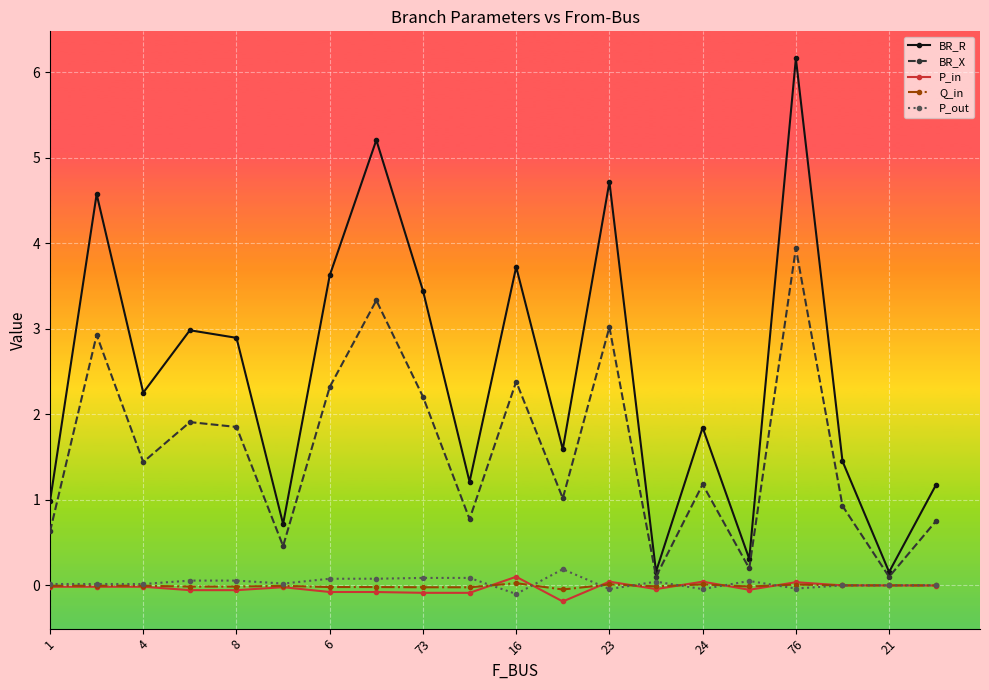

What is the greatest value displayed?

6.2